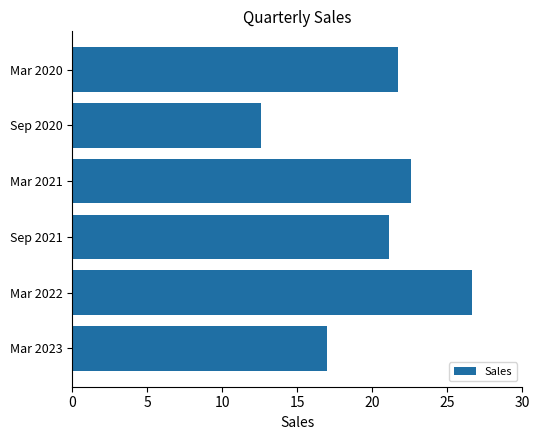

What is the label of the 5th bar from the top?

Mar 2022